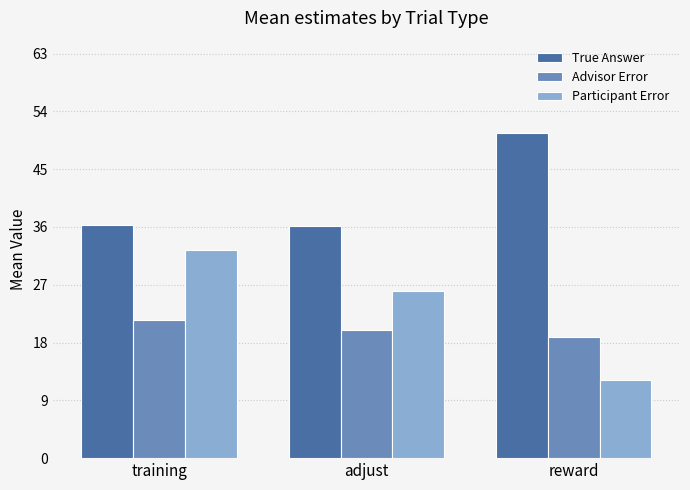

At which label does Advisor Error reach its minimum?

reward